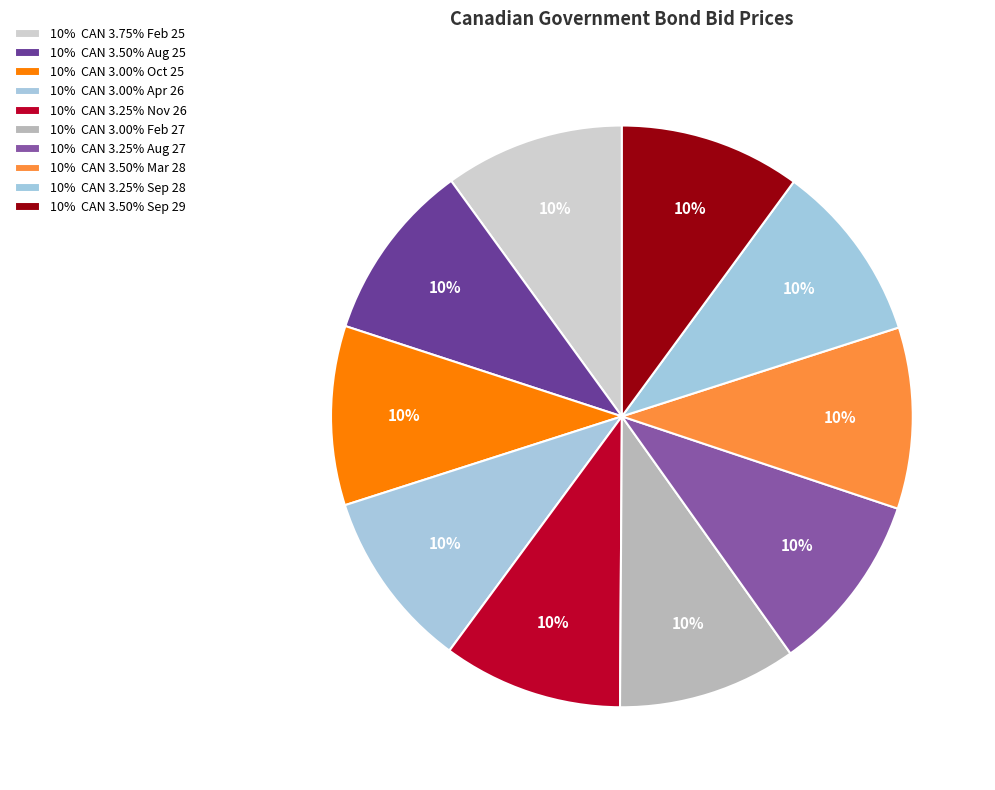

How many slices are in this pie chart?

10